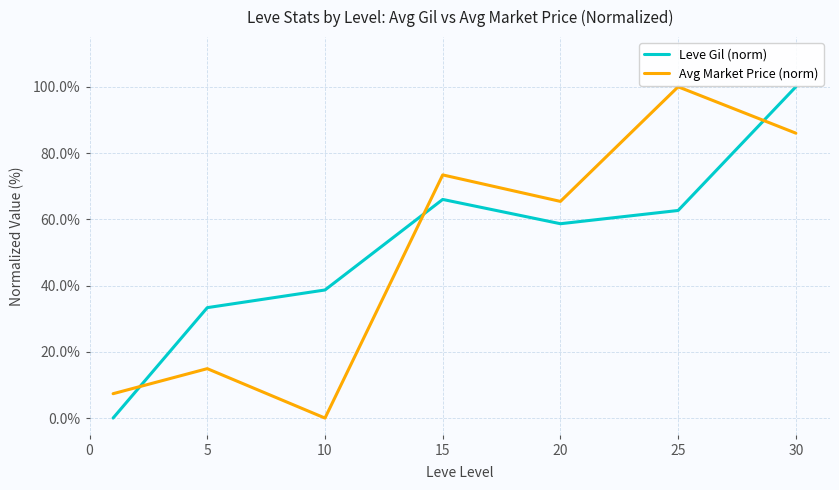

What is the difference between the second highest and second lowest values in the Avg Market Price (norm) series?

78.6